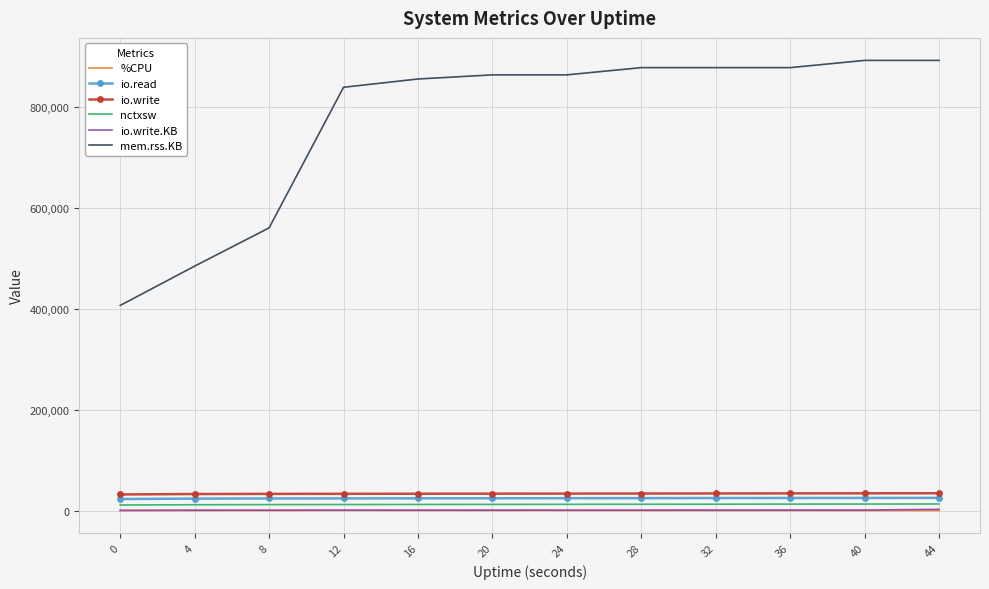

Is it true that io.write.KB equals 817.0 at 20?

True